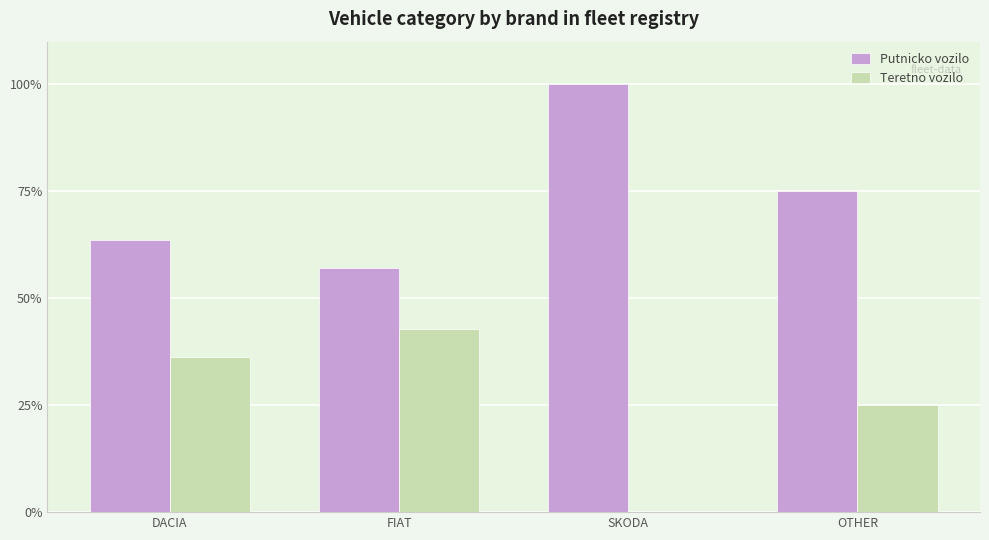

Does the chart contain stacked bars?

No